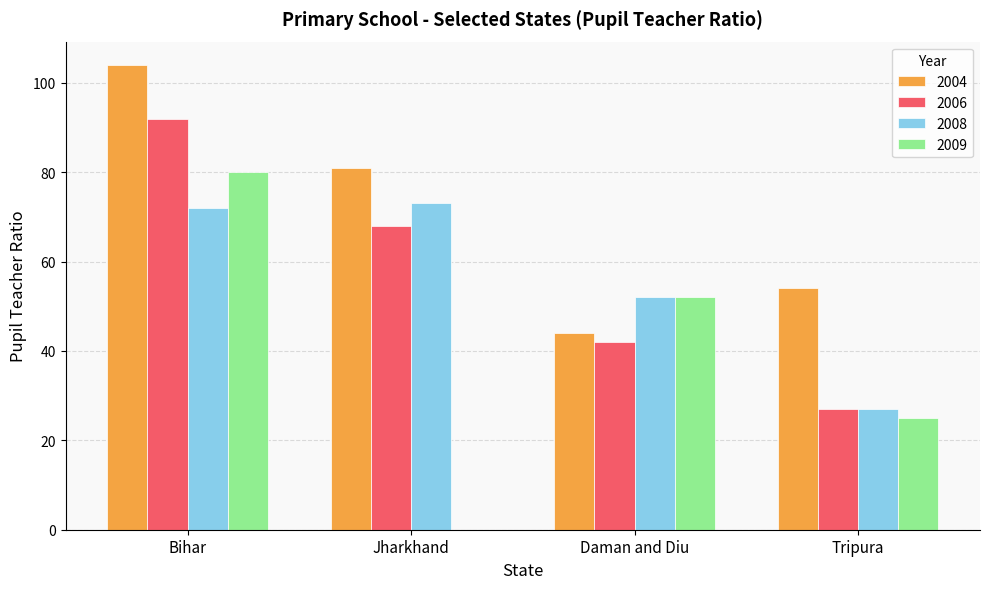

Between Daman and Diu and Tripura, which series saw the biggest shift?

2009